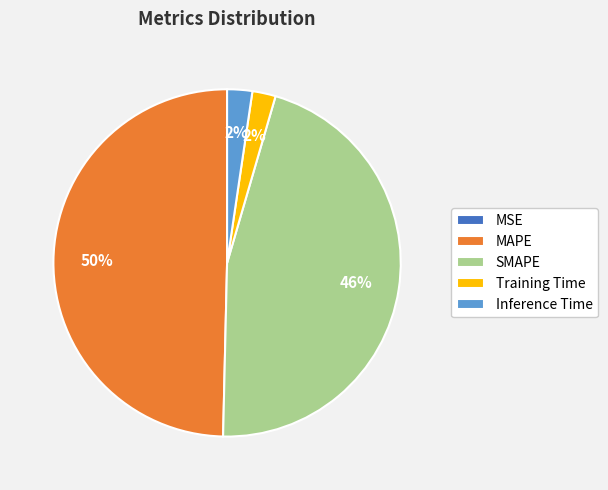

Is it true that Training Time is 8% of the pie?

False